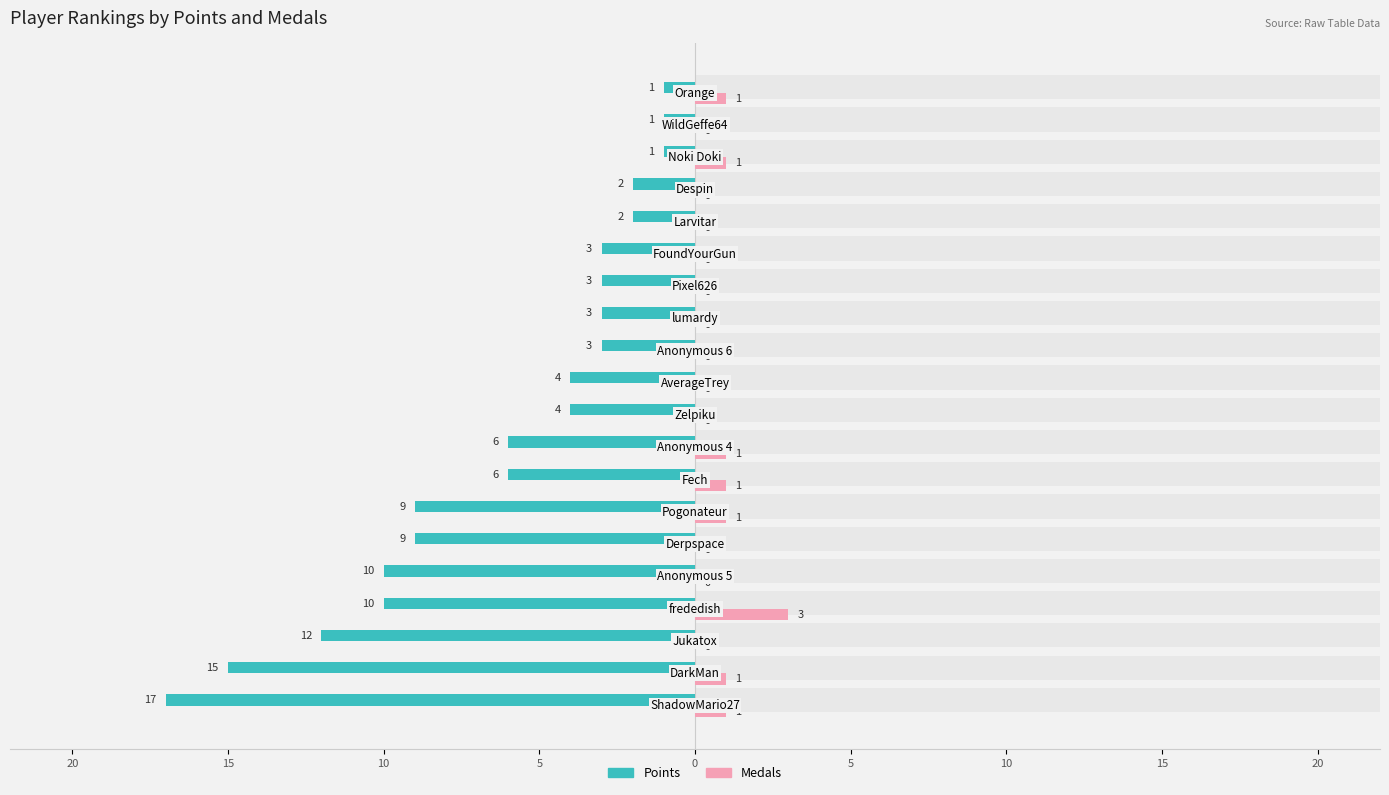

Reading right to left, list all the values displayed in this chart.

Points: -1	-1	-1	-2	-2	-3	-3	-3	-3	-4	-4	-6	-6	-9	-9	-10	-10	-12	-15	-17
Medals: 1	0	1	0	0	0	0	0	0	0	0	1	1	1	0	0	3	0	1	1